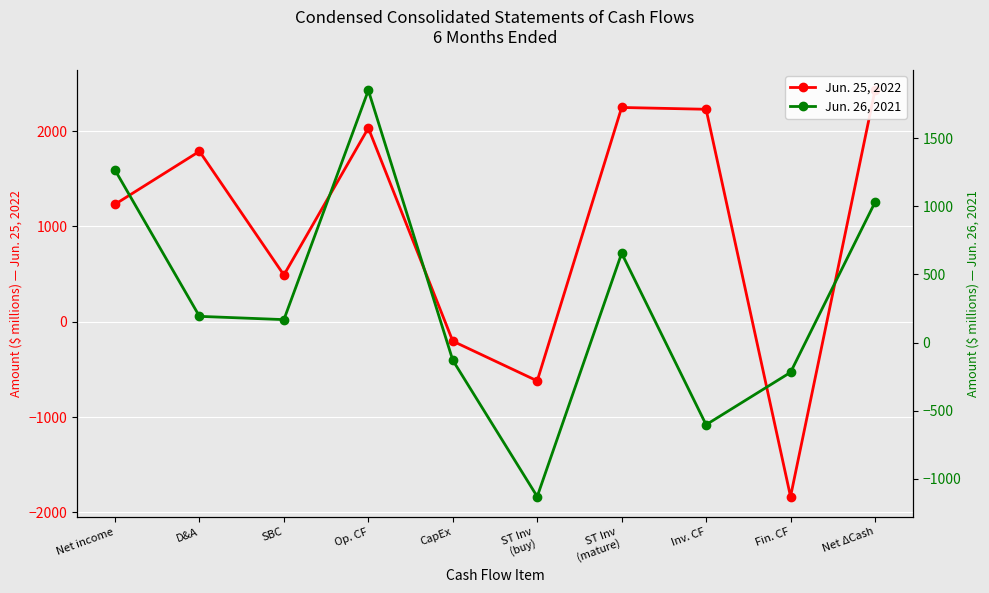

At which label does Jun. 26, 2021 first exceed 192?

Net income